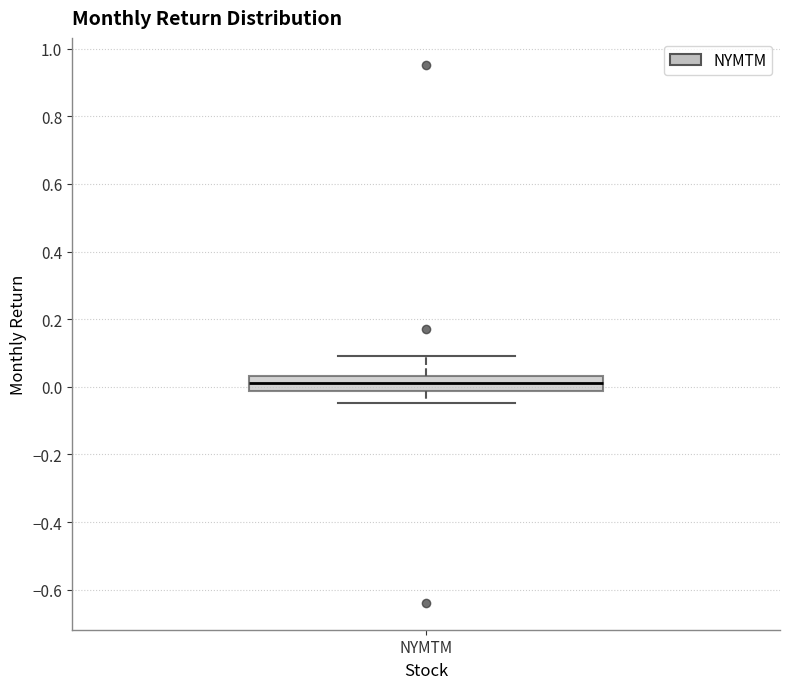

Read this box plot against the y-axis: the position of the median line, the range covered by the box, and the ends of both whiskers. The values are not printed on the chart, so give them approximately, as read against the axis.

median 0.02, box -0.02 to 0.04, whiskers -0.04 to 0.10